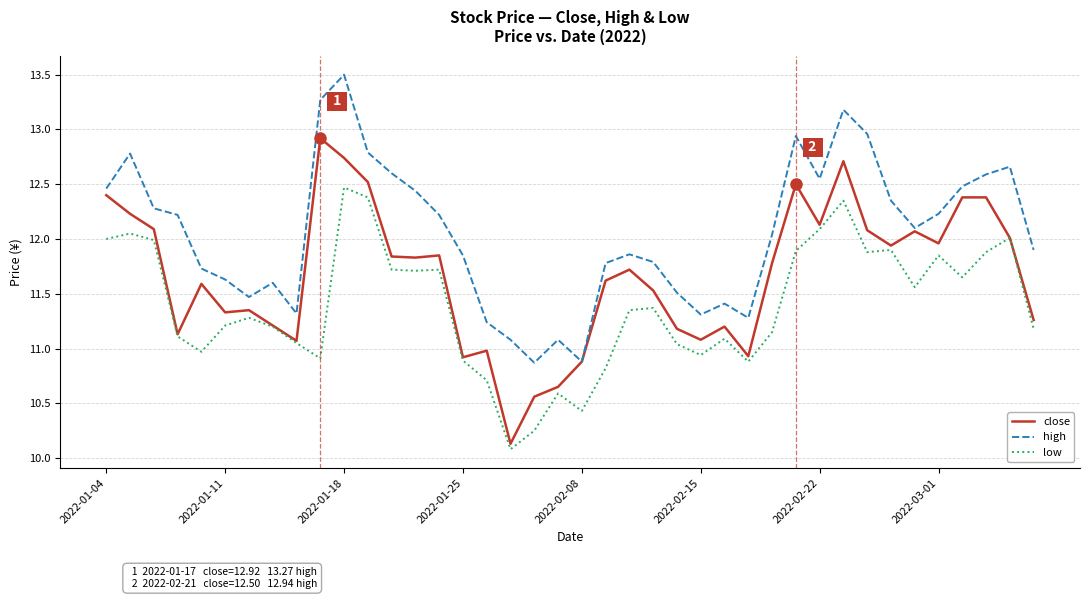

What is the highest value of the high series?

13.5